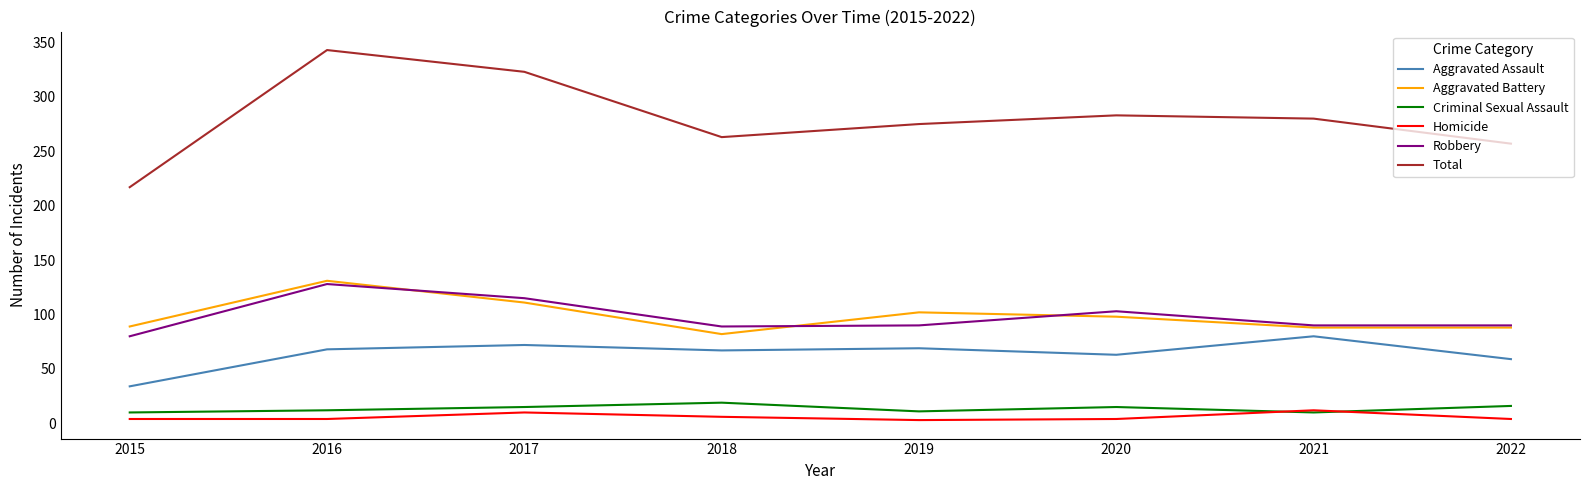

The value of Criminal Sexual Assault at 2015 is 10. True or false?

True